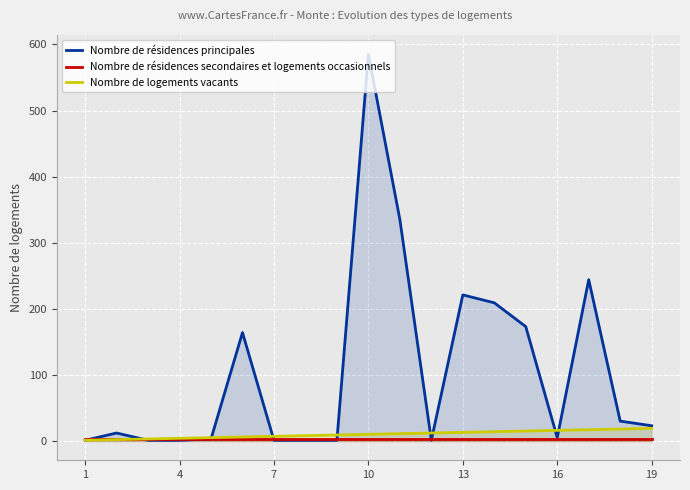

What are all the series names shown in the legend?

Nombre de résidences principales, Nombre de résidences secondaires et logements occasionnels, Nombre de logements vacants